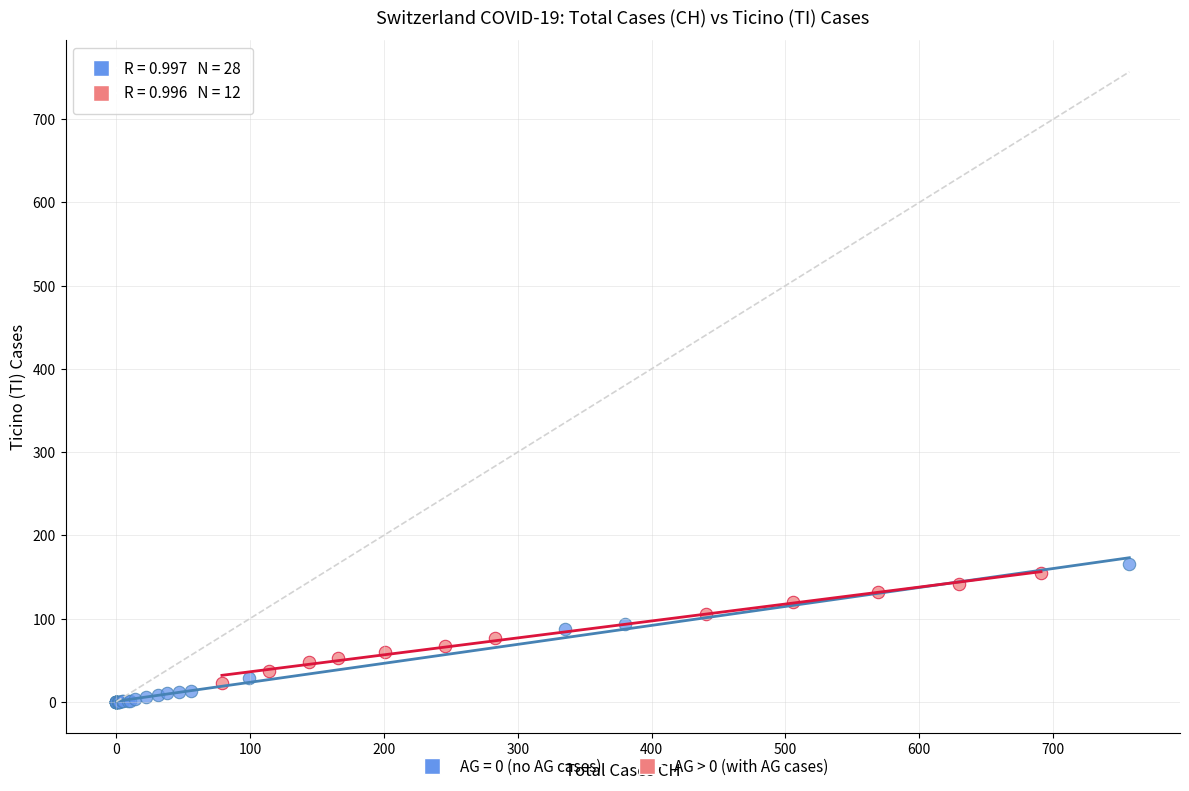

Which series has the widest spread of Y values?

AG = 0 (no AG cases)